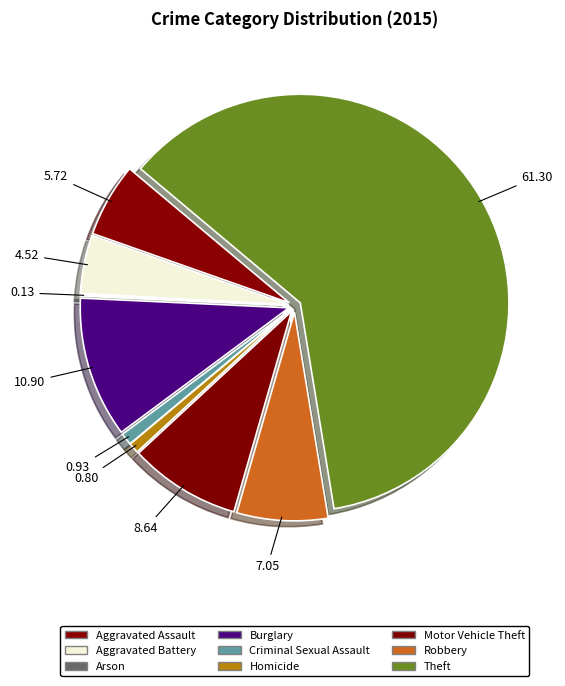

To the nearest percent, what percentage of the pie is Robbery?

7%